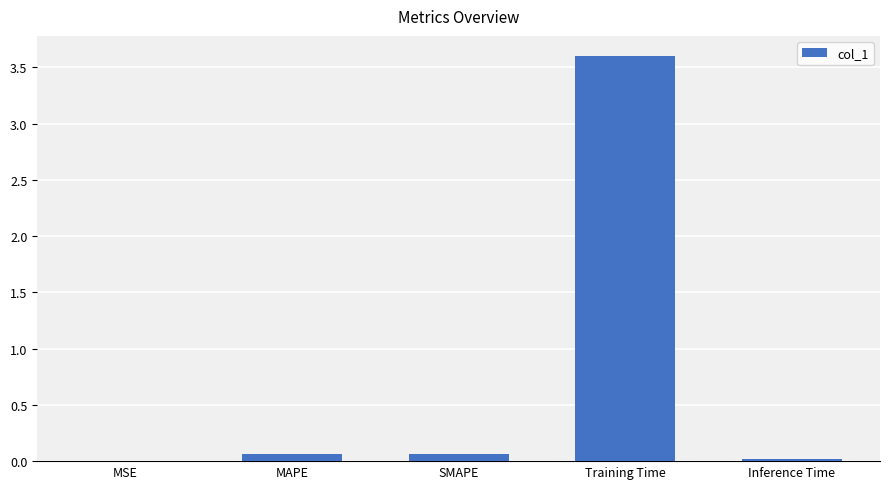

What is the sum of all values?

3.7